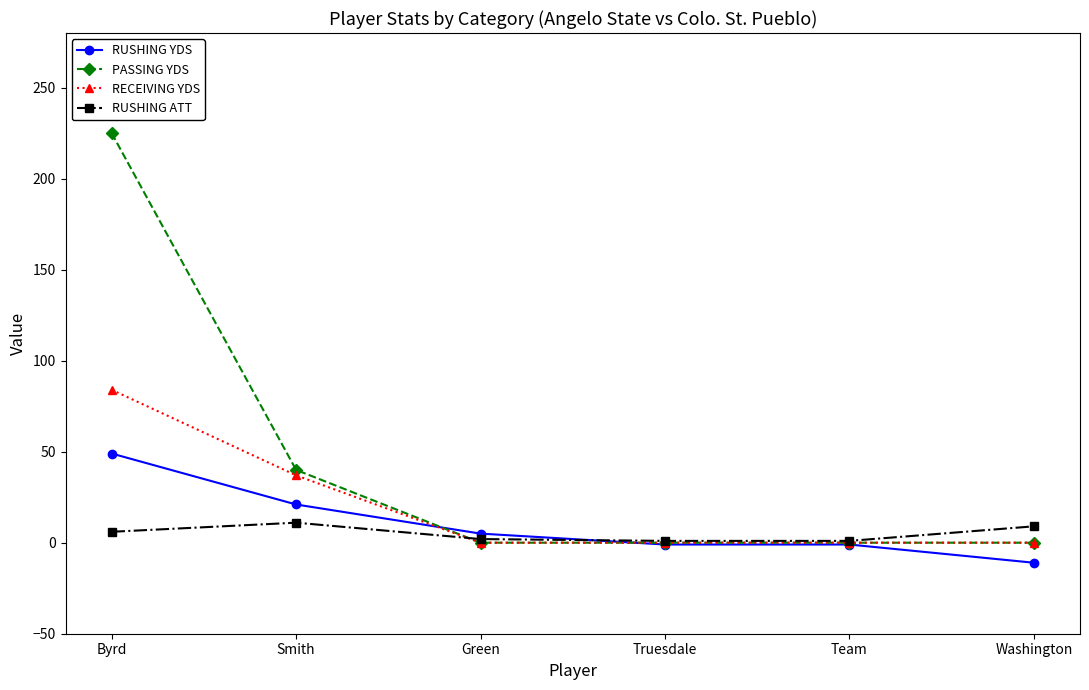

True or false: RUSHING ATT has more than 2 interior local peaks.

False